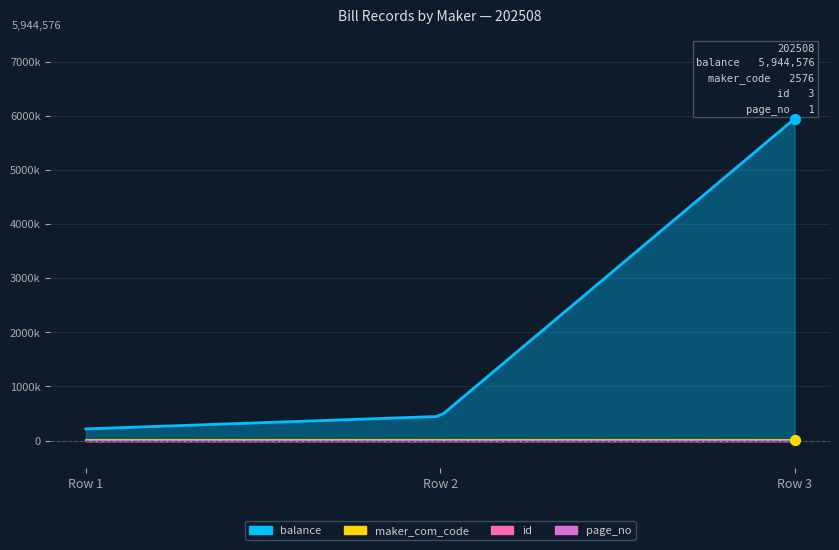

Which series has the largest Y range (max minus min)?

balance